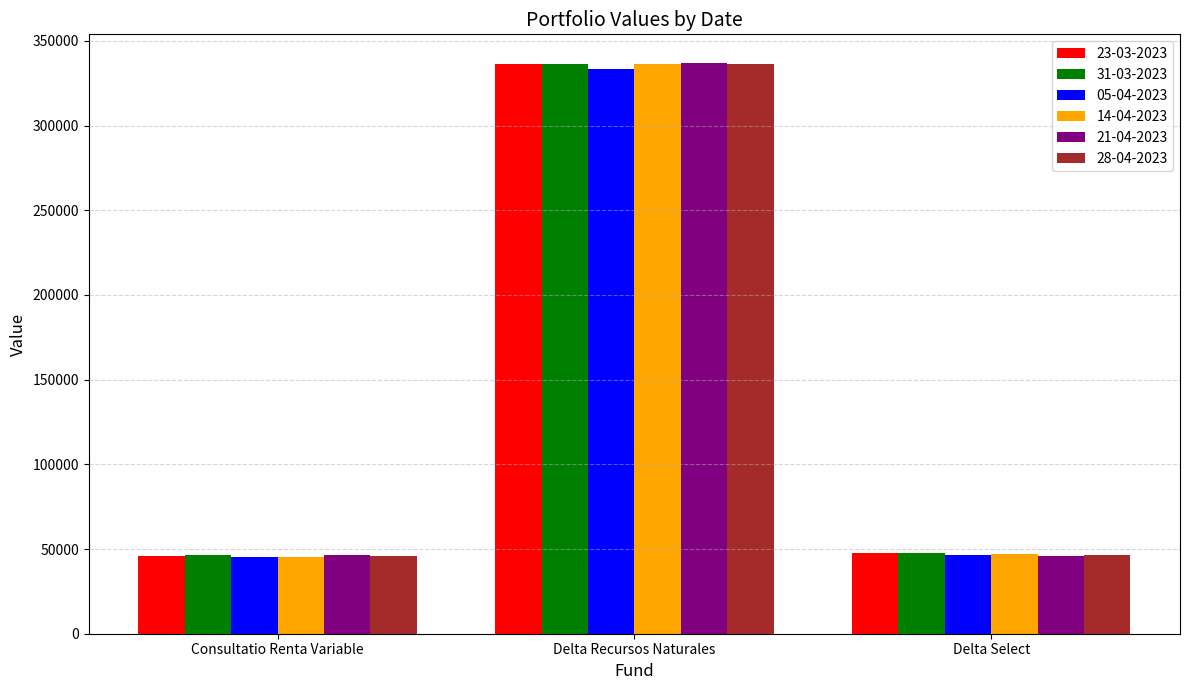

What is the sum of the 23-03-2023 values at Consultatio Renta Variable and Delta Select?

93972.0